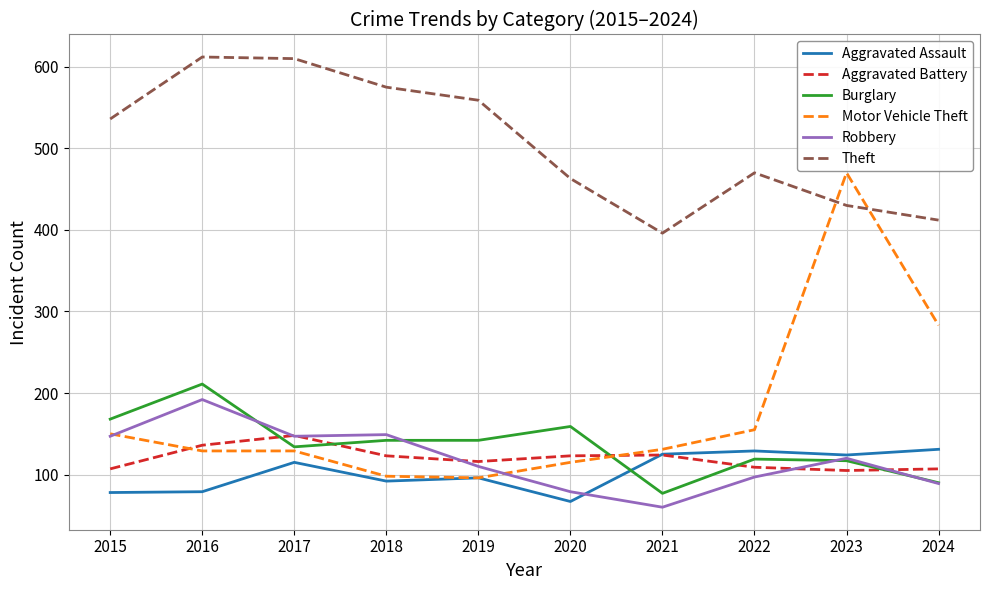

Rank the series by their maximum value, from lowest to highest.

Aggravated Assault, Aggravated Battery, Robbery, Burglary, Motor Vehicle Theft, Theft